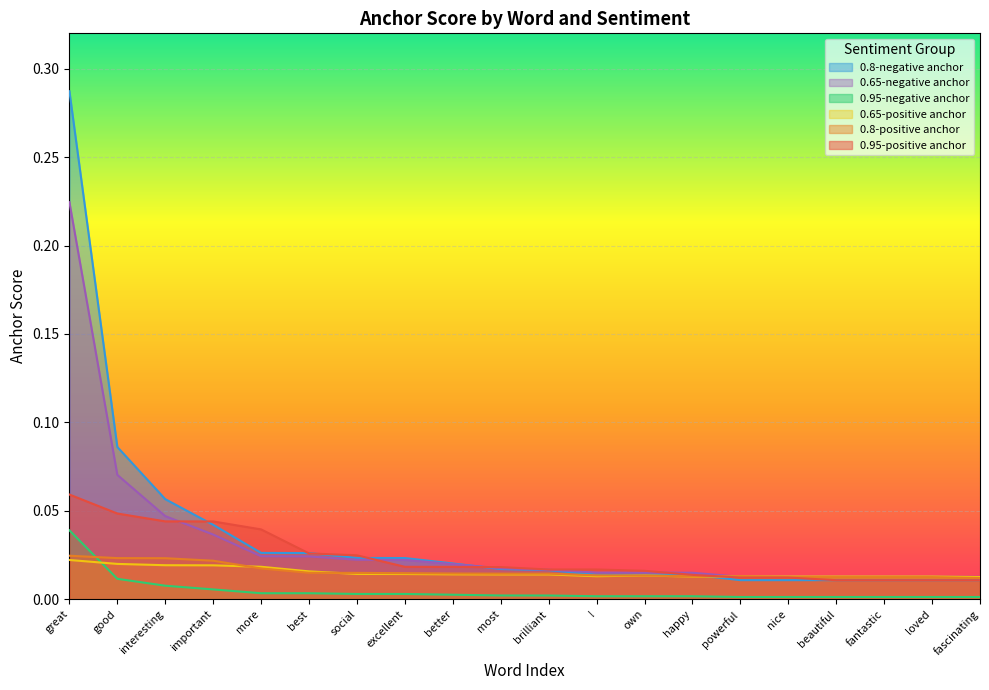

Rank the categories by 0.8-positive anchor value from highest to lowest.

great, good, interesting, important, more, best, social, excellent, better, most, brilliant, !, own, happy, powerful, nice, beautiful, fantastic, loved, fascinating